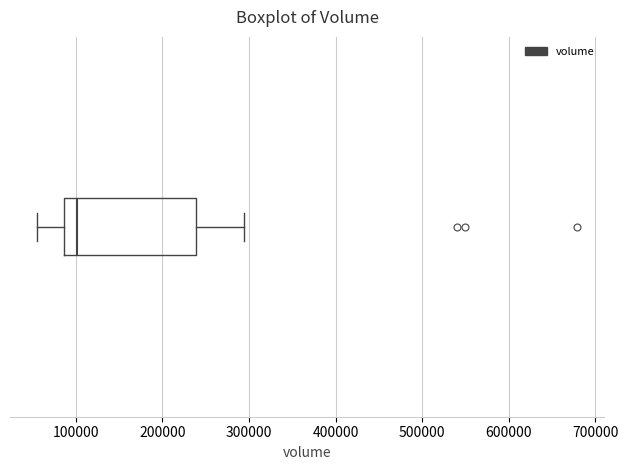

Transcribe this box plot: give where the median line is, the range the box spans, and where the two whiskers end, as read against the x-axis. The values are not printed on the chart, so give them approximately, as read against the axis.

median 100000, box 90000 to 240000, whiskers 60000 to 290000